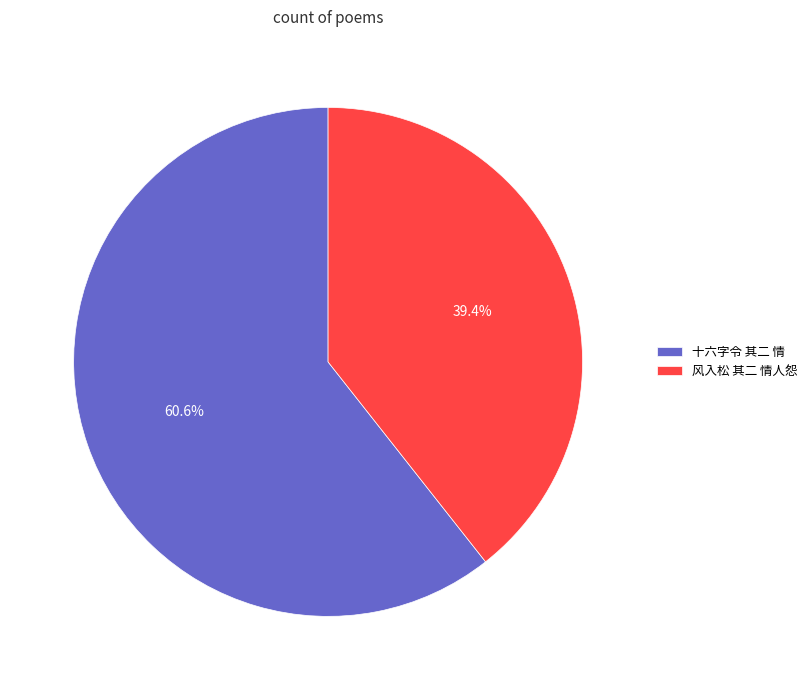

What percentage is the 十六字令 其二 情 slice, to the nearest percent?

61%